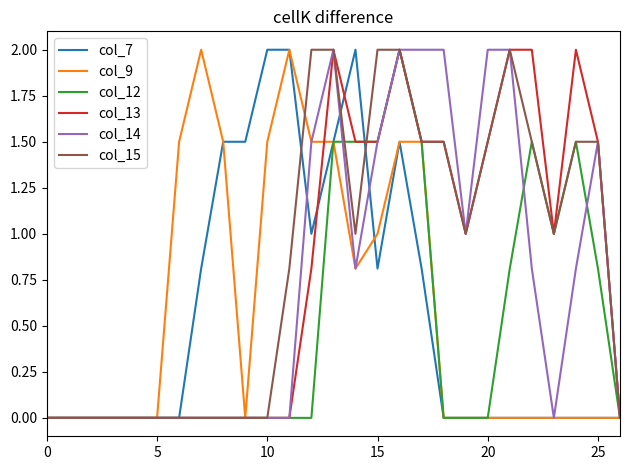

What is the highest value of the col_7 series?

2.0